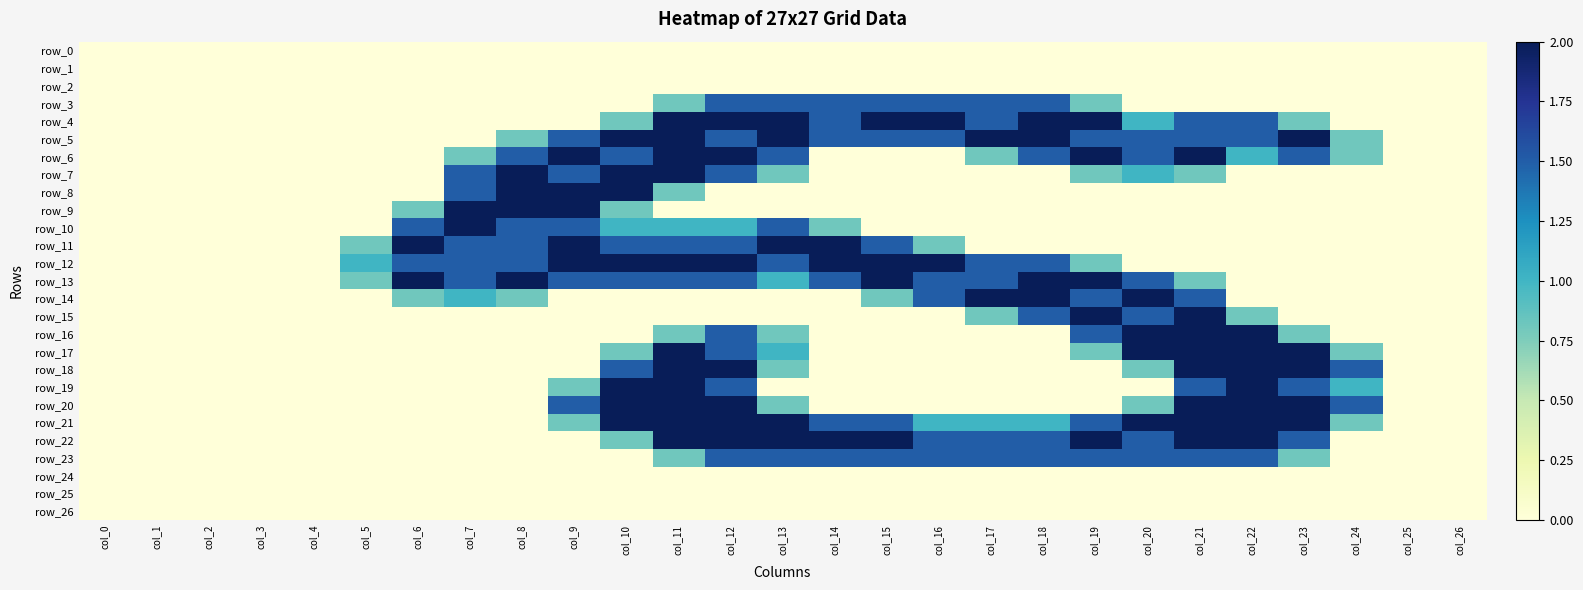

What is the difference between the row_9 values at col_6 and col_24?

0.8